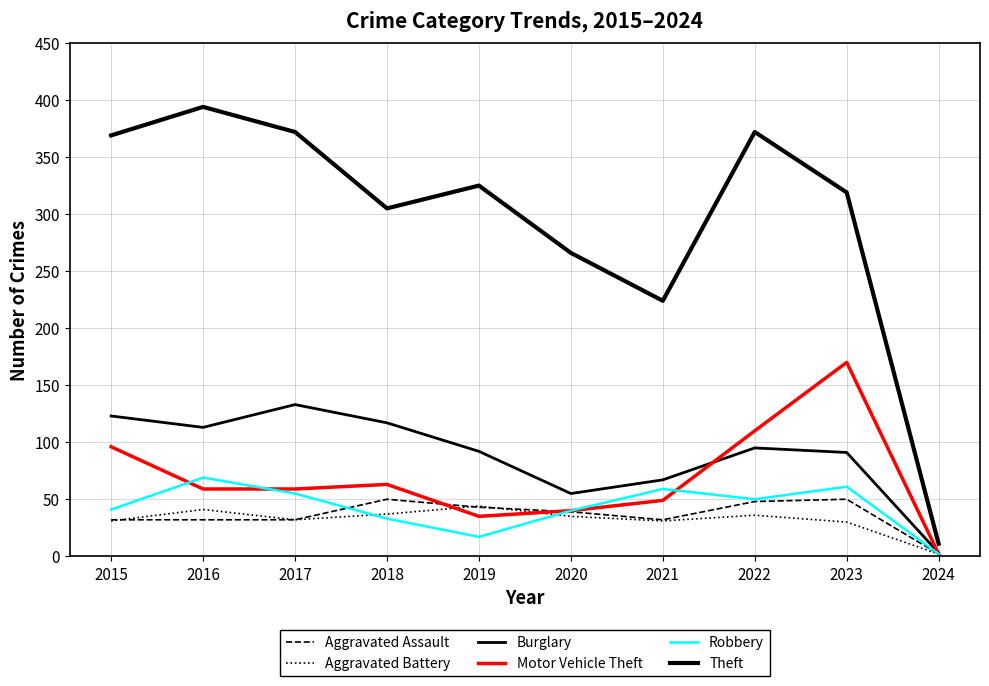

Reading left to right, transcribe all the data shown in this chart.

Aggravated Assault: 32	32	32	50	43	39	32	48	50	2
Aggravated Battery: 31	41	32	37	44	35	31	36	30	2
Burglary: 123	113	133	117	92	55	67	95	91	3
Motor Vehicle Theft: 96	59	59	63	35	40	49	110	170	2
Robbery: 41	69	55	33	17	40	59	50	61	2
Theft: 369	394	372	305	325	266	224	372	319	11